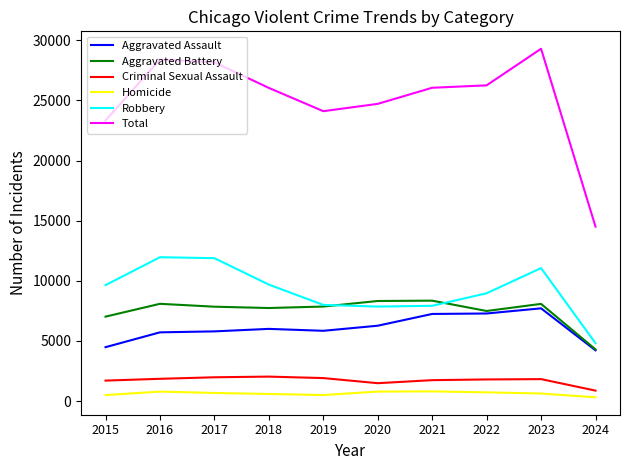

True or false: Criminal Sexual Assault has more than 0 interior local peaks.

True